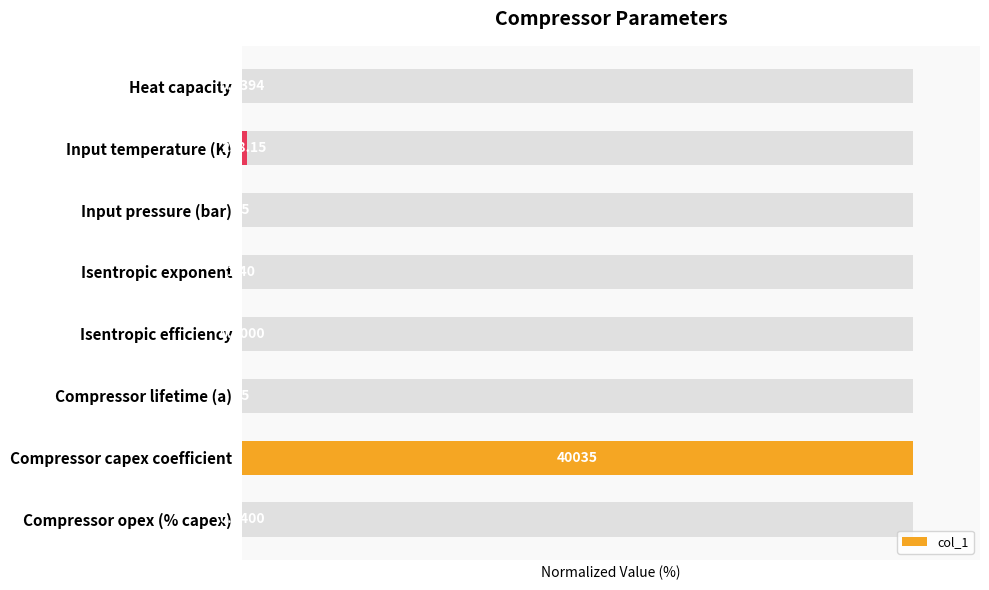

Between Compressor opex (% capex) and Isentropic efficiency, which is larger?

Isentropic efficiency